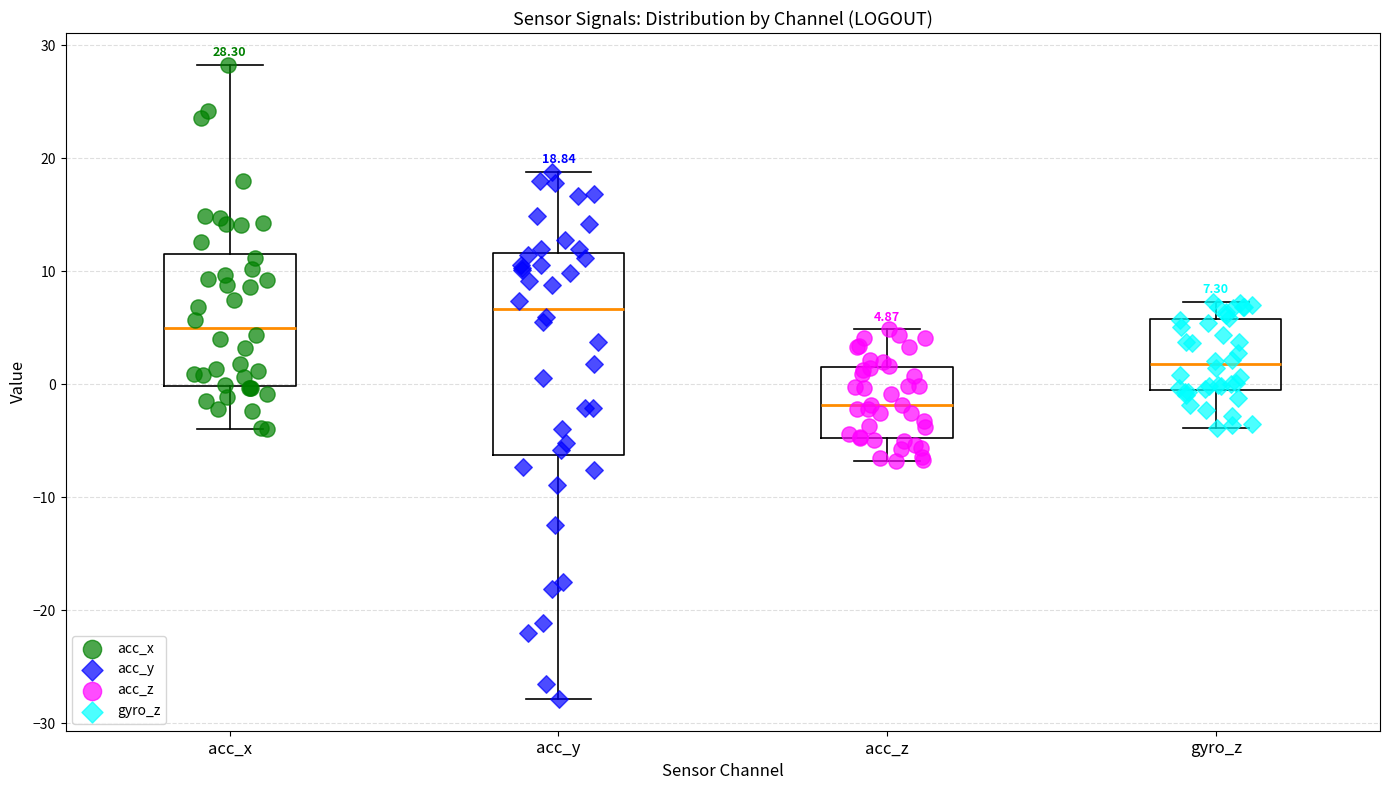

Which box's median line is the lowest?

acc_z